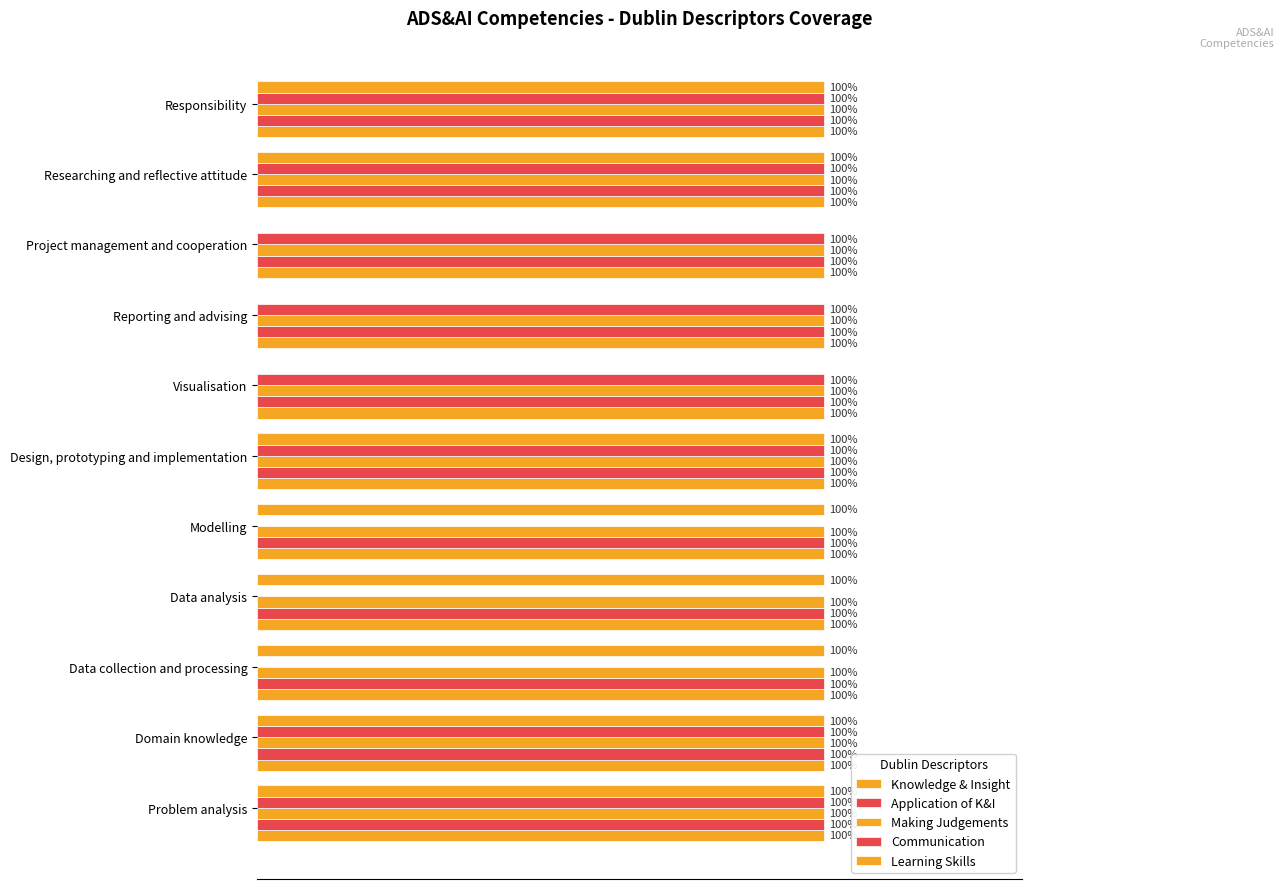

What is the maximum value shown in the chart?

1.0